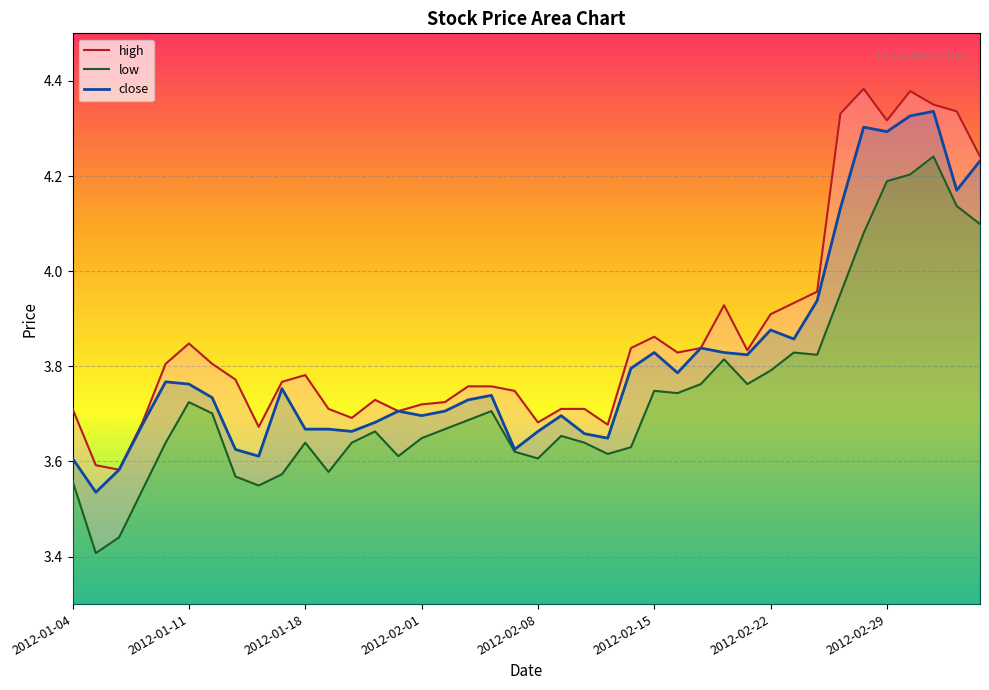

At how many categories does at least one series exceed 4?

7